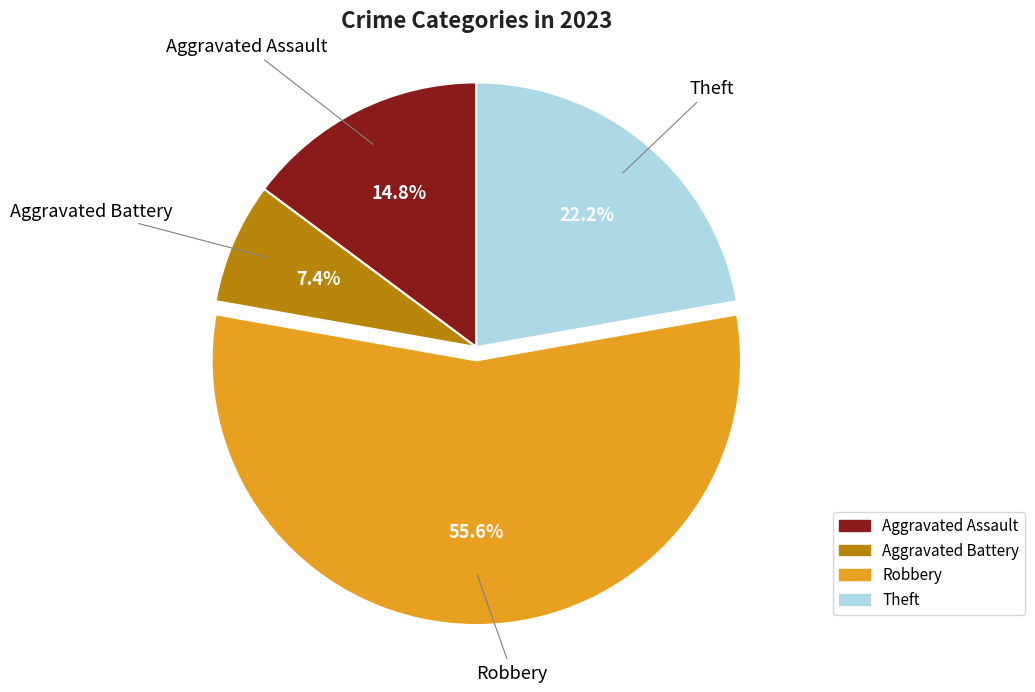

Count the number of slices in the pie.

4